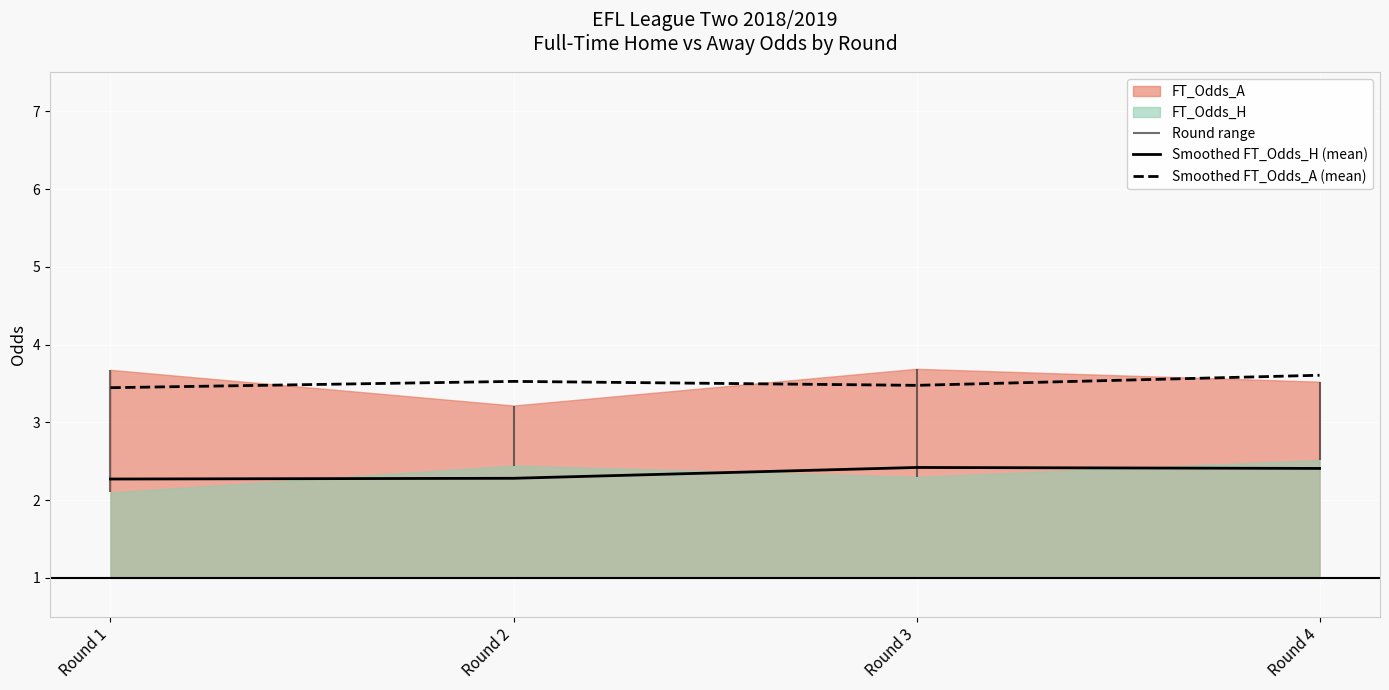

What is the spread (max minus min) of values at Round 4?

1.2